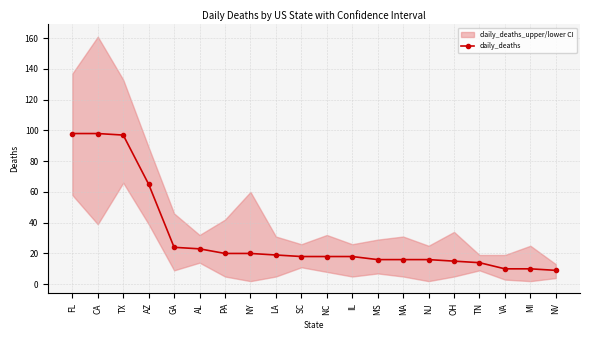

What is the difference between the maximum and minimum values?

89